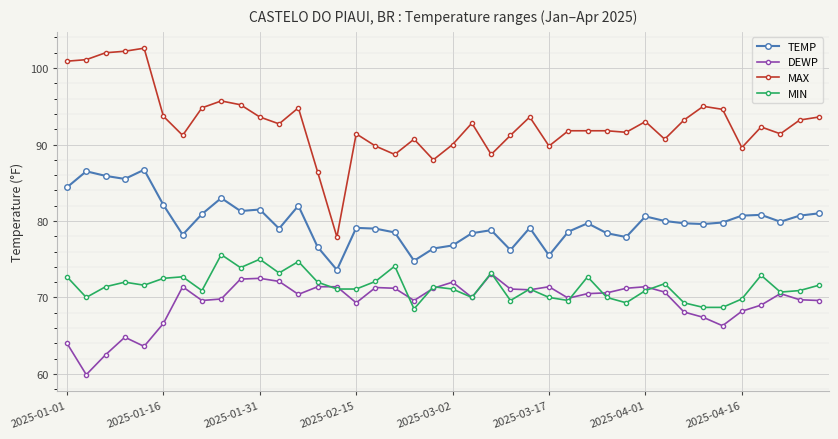

True or false: MIN and DEWP intersect in this chart.

True